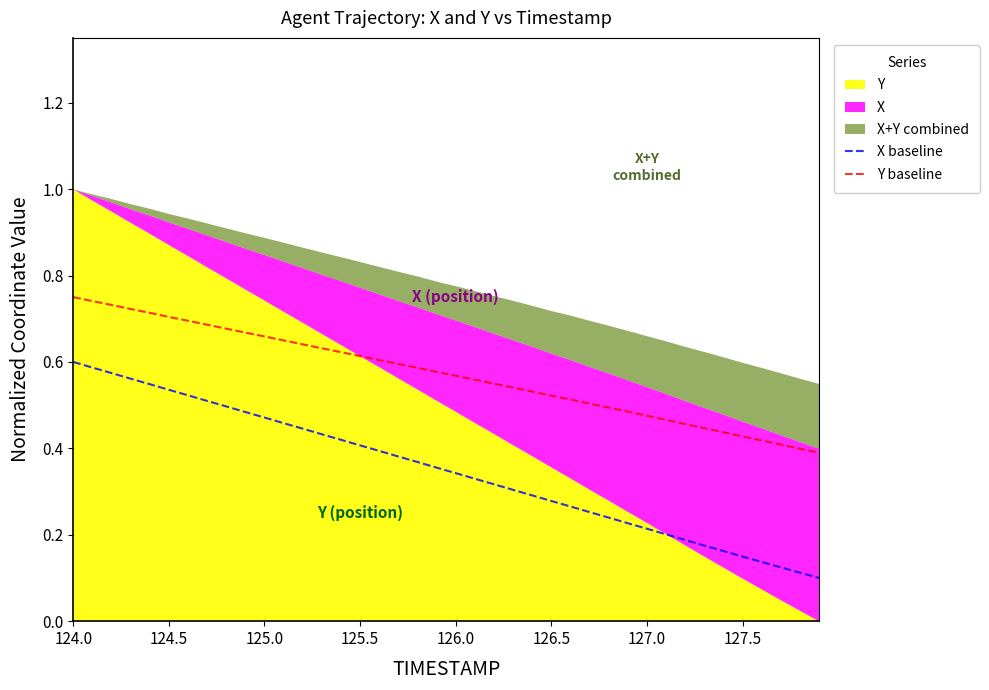

At which category is the sum across all series the highest?

124.0